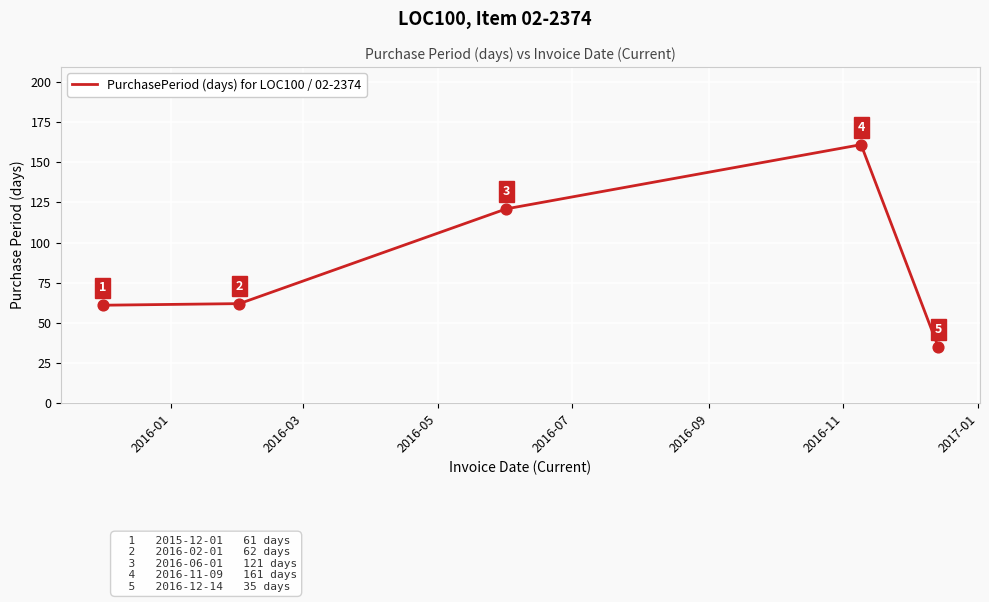

What is the maximum value shown in the chart?

161